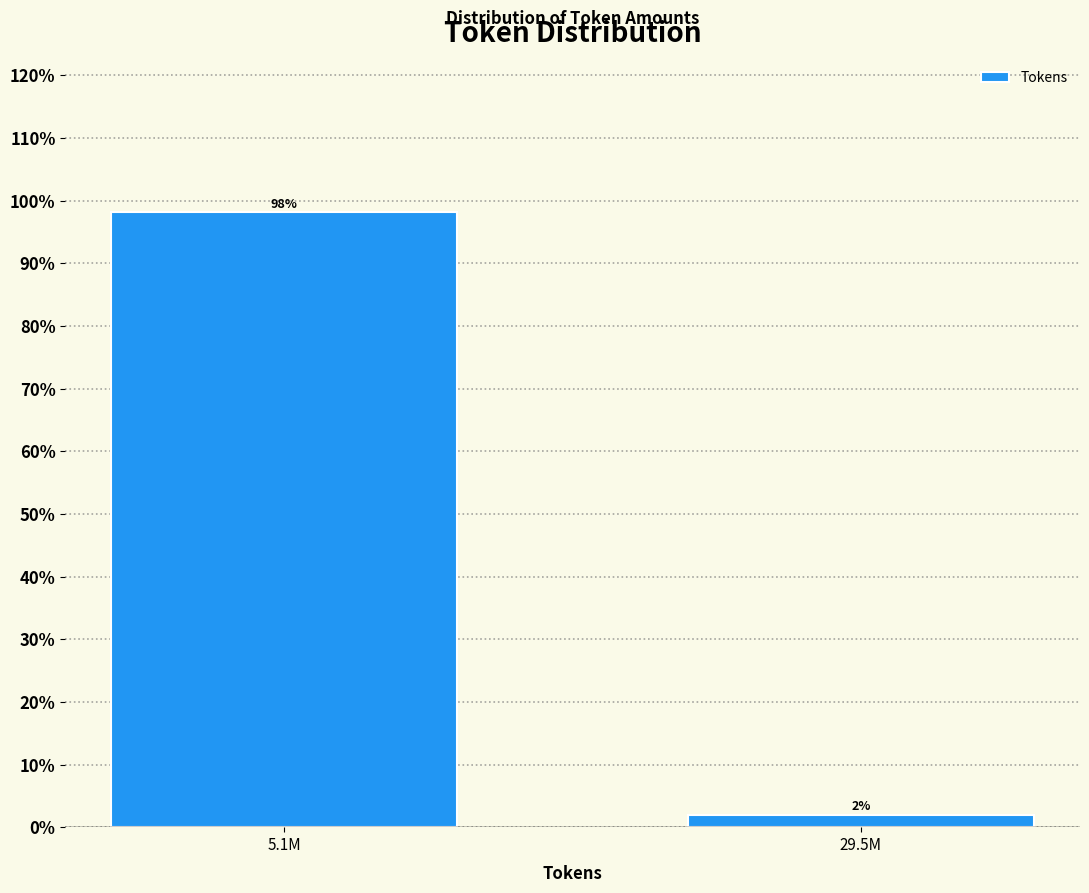

True or false: the data shows 33.0 at 5.1M.

False